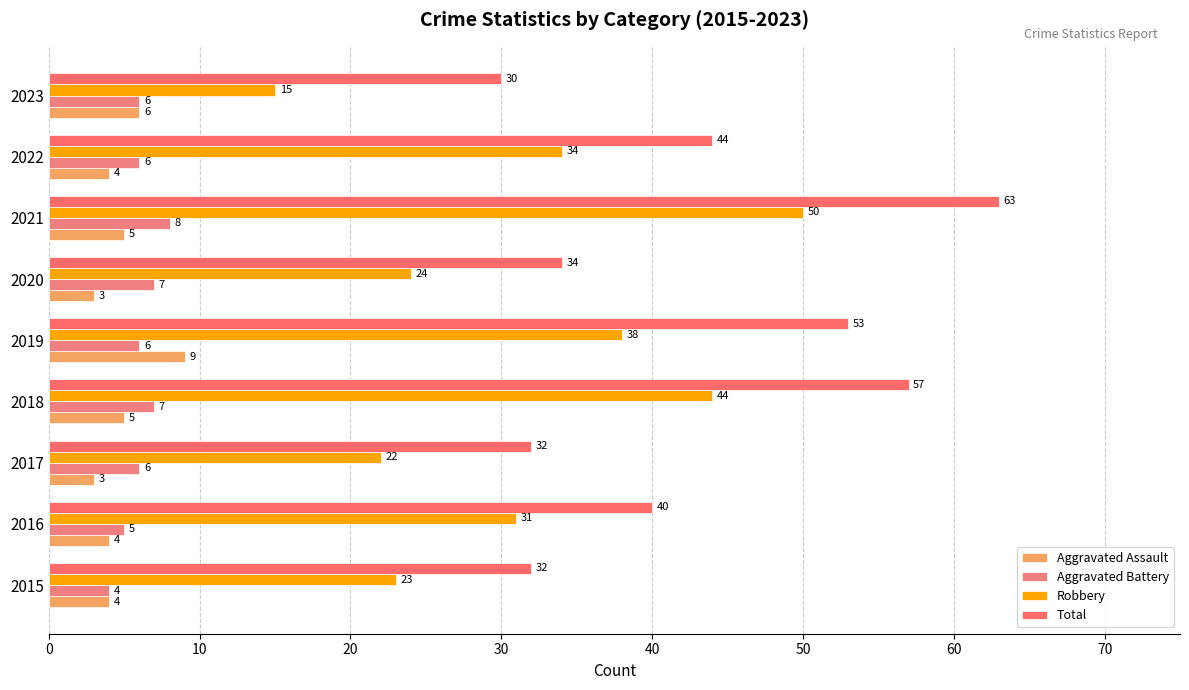

Count the Aggravated Battery values in the range 6 to 7.

6